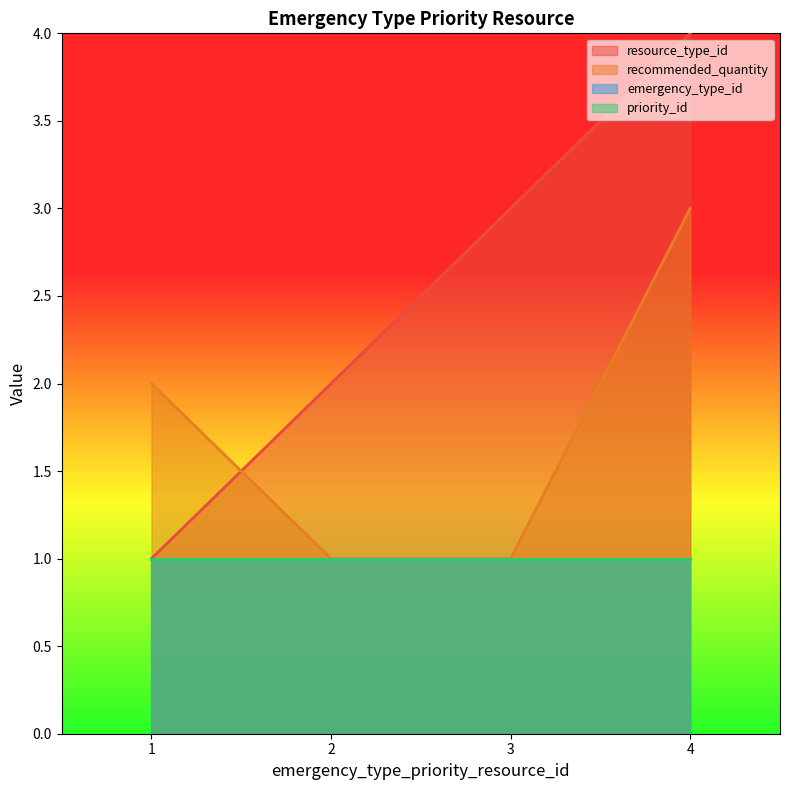

Does the chart display data point markers on the line(s)?

No